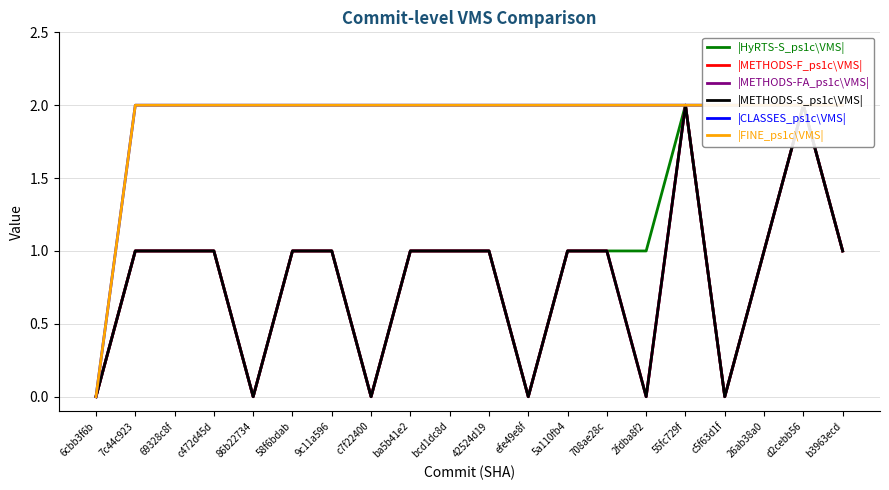

What are all the series names shown in the legend?

|HyRTS-S_ps1c\VMS|, |METHODS-F_ps1c\VMS|, |METHODS-FA_ps1c\VMS|, |METHODS-S_ps1c\VMS|, |CLASSES_ps1c\VMS|, |FINE_ps1c\VMS|